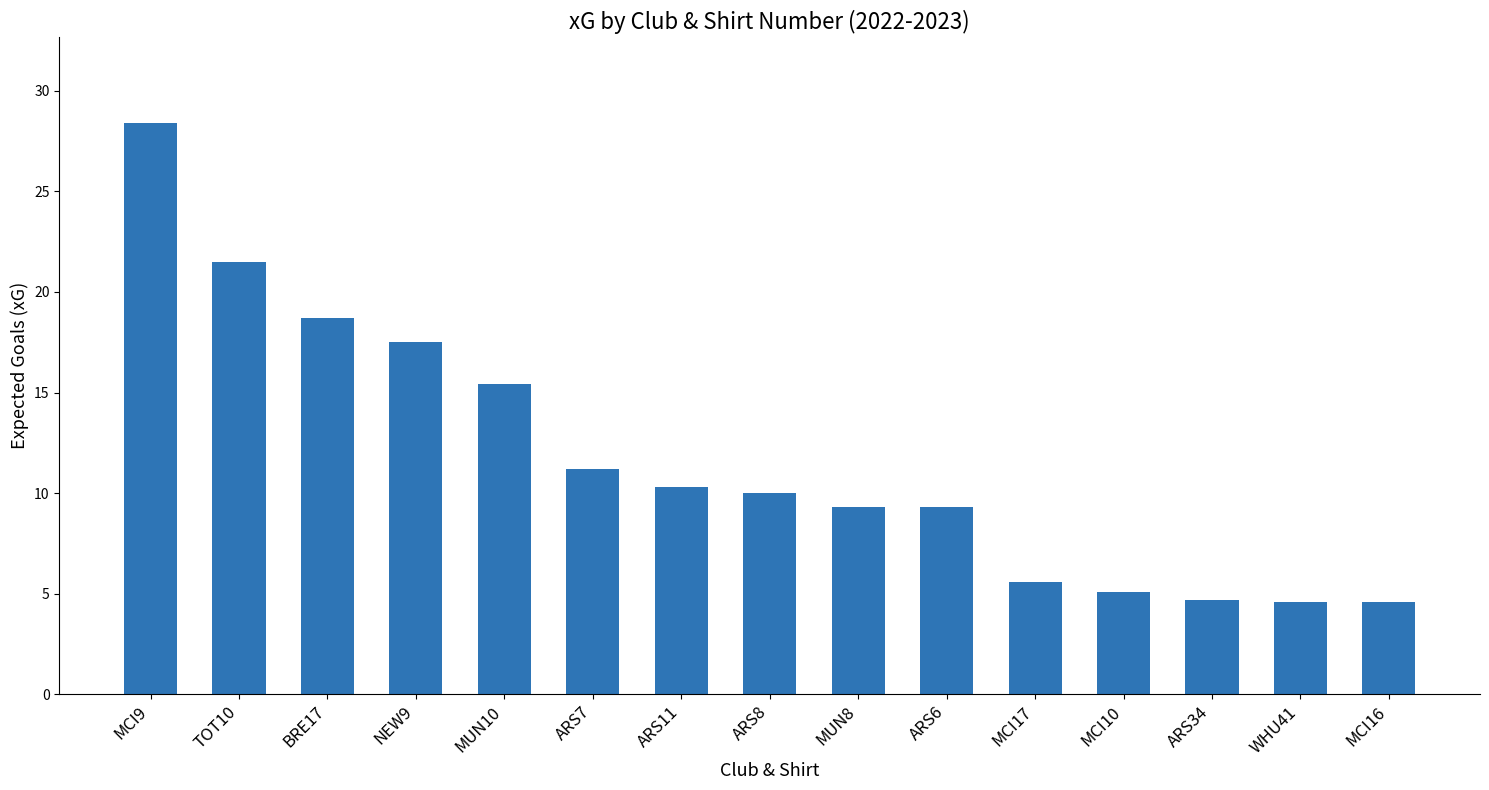

What is the label of the 13th bar from the right?

BRE17